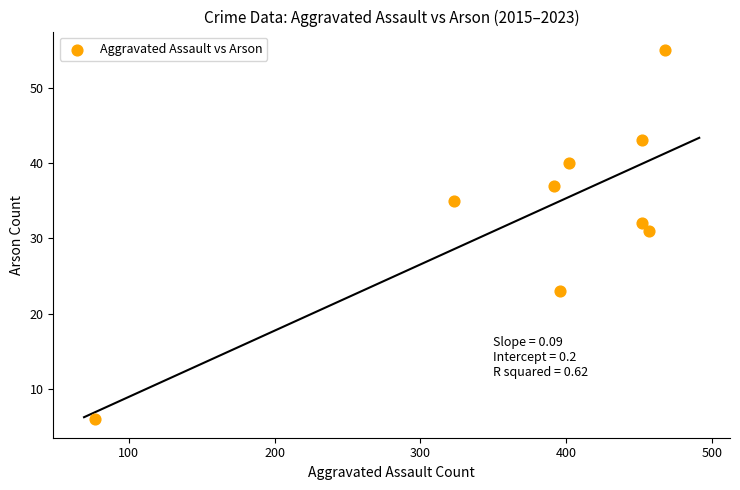

What Y value in the scatter plot is closest to 30?

31